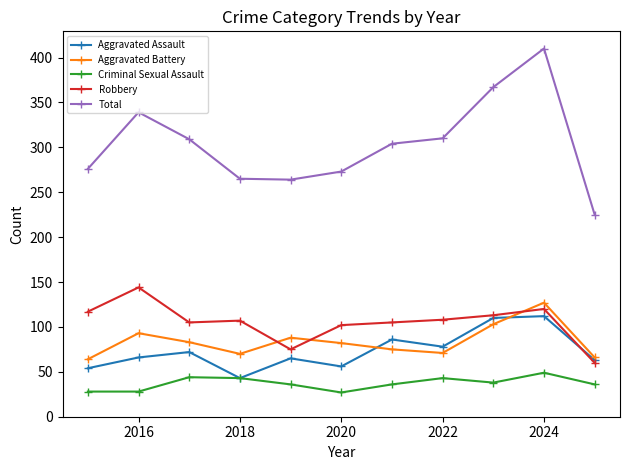

How many values in the Aggravated Assault series are below 66?

5